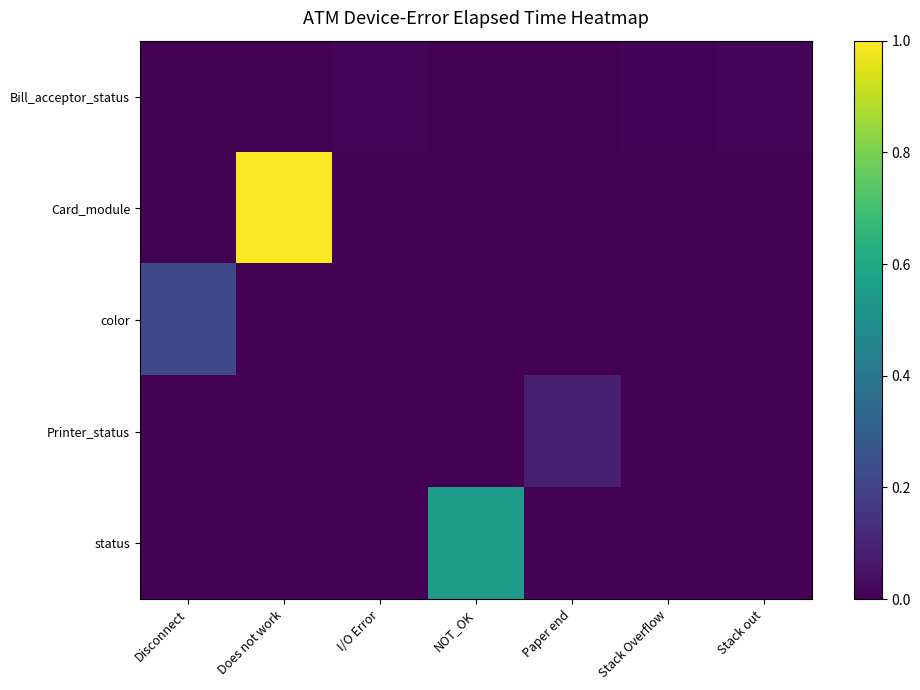

How many data points does each series have?

7